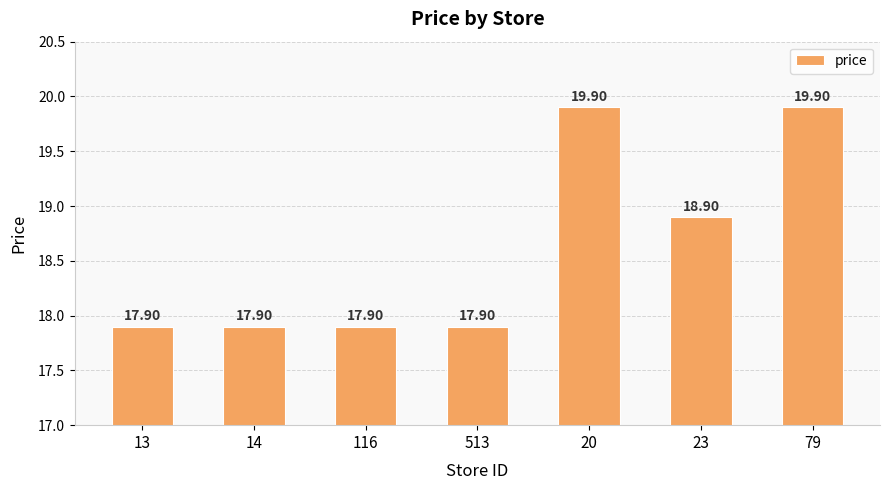

What is the change in value from 14 to 23?

+1.0